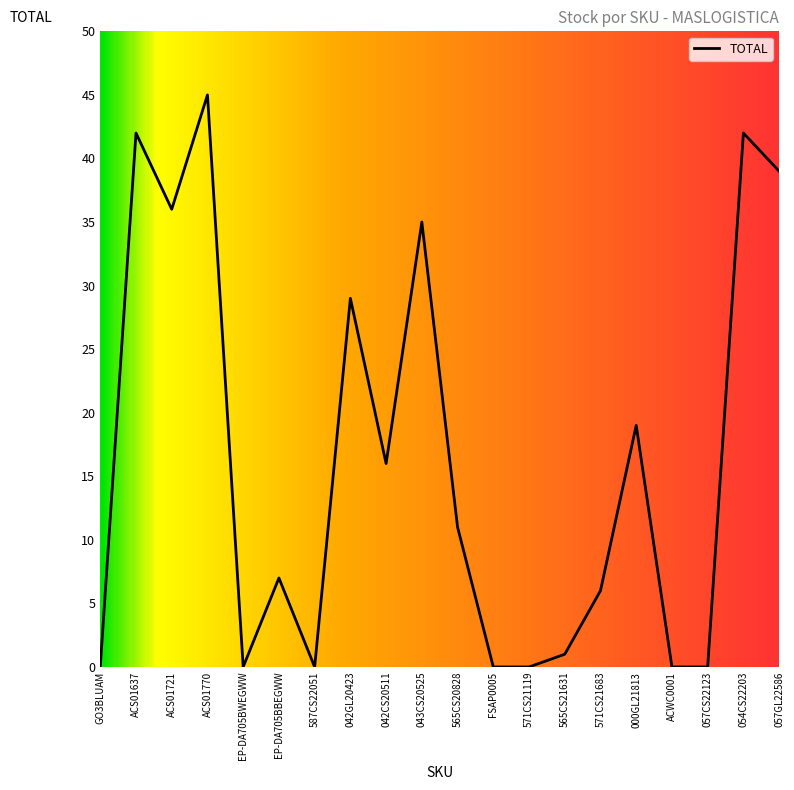

What position from the right is ACS01637?

19